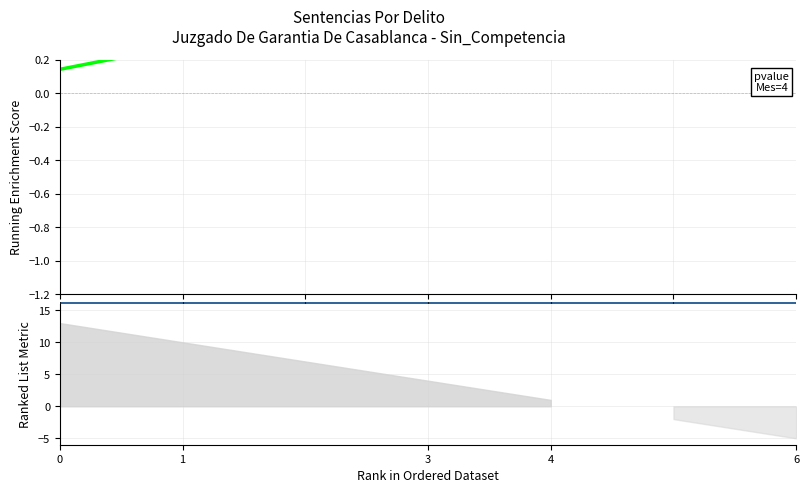

True or false: there are more than 2 points higher than both neighbors.

False